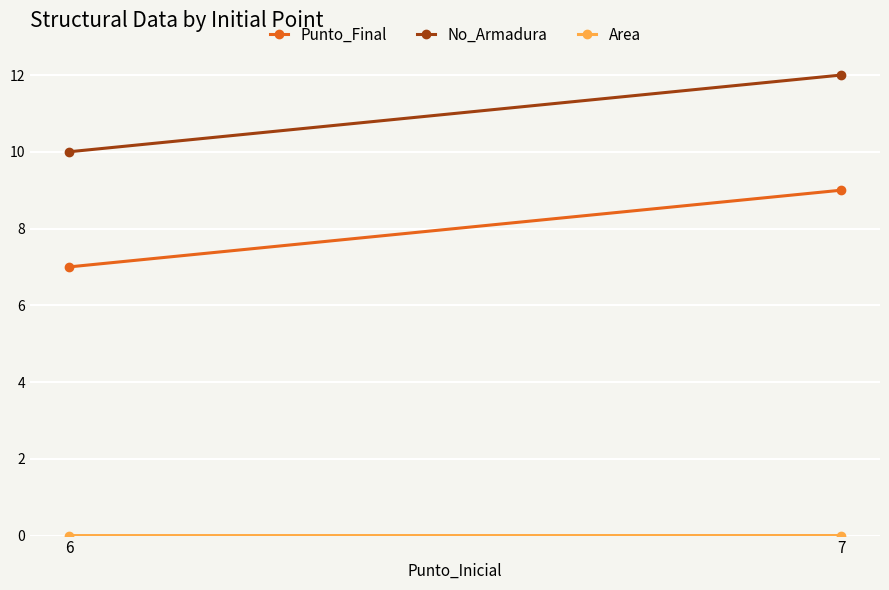

List the labels in order of No_Armadura value, smallest first.

6, 7